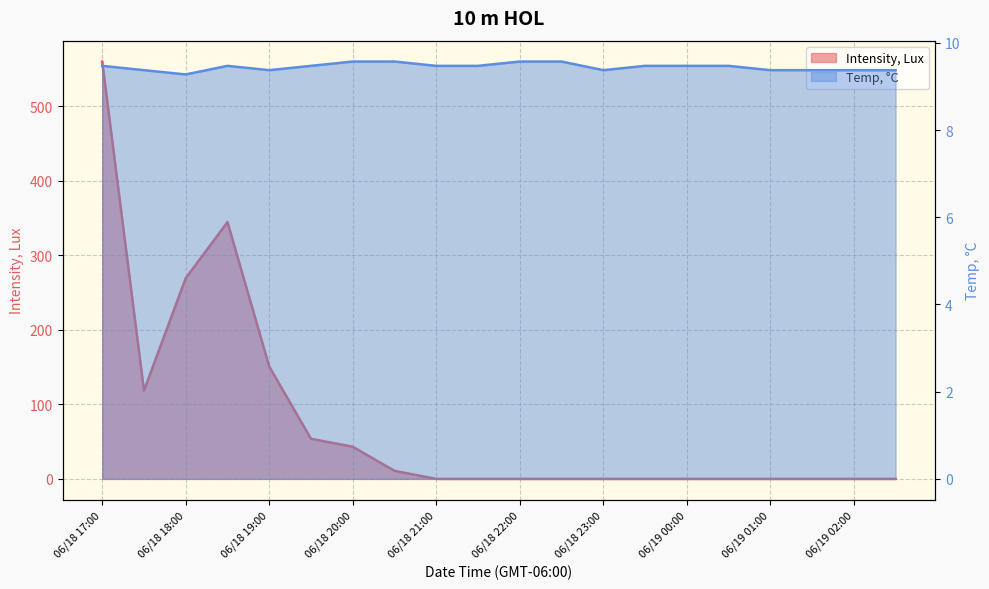

What is the difference between the maximum and minimum values in the Temp, C series?

0.3